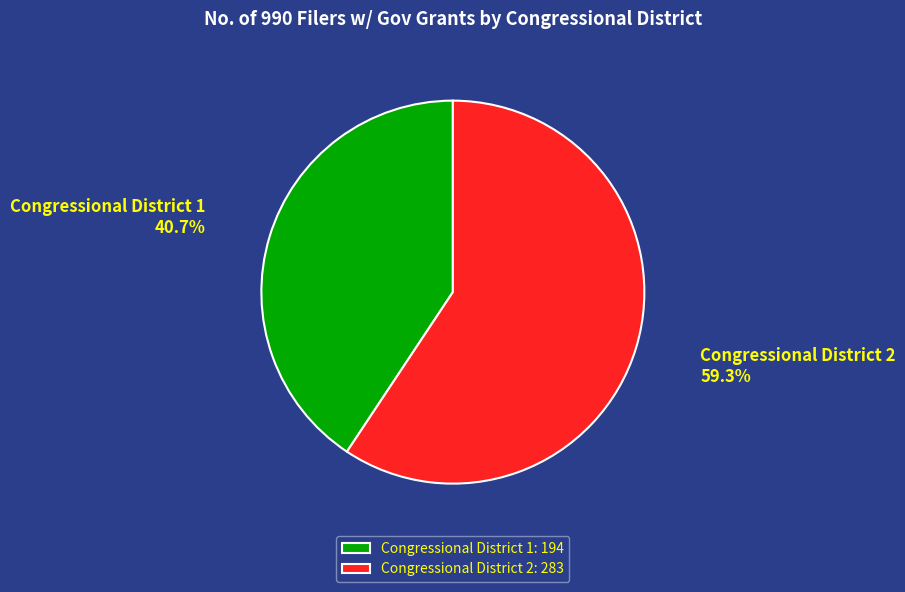

What is the majority slice?

Congressional District 2